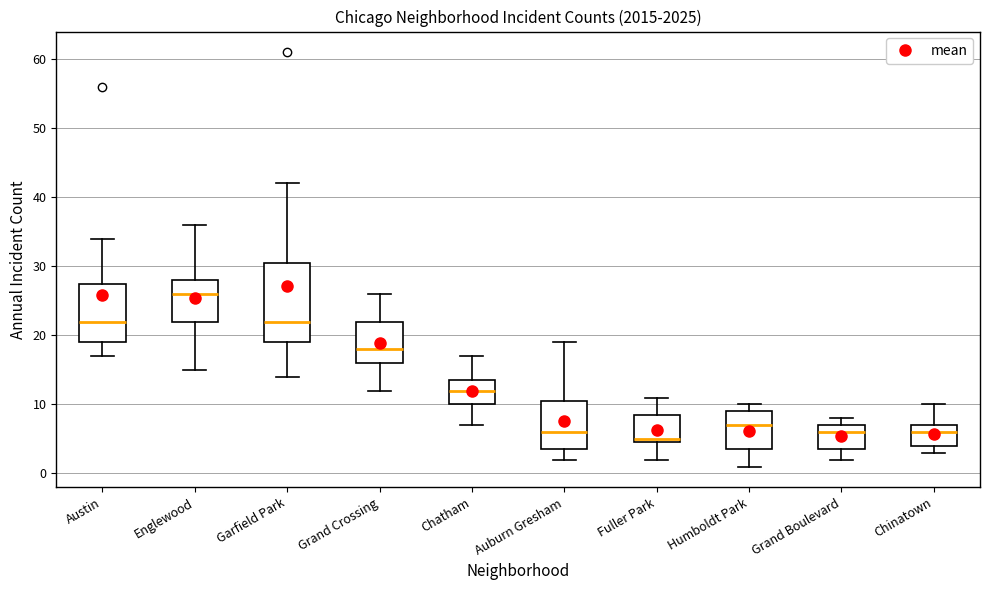

Which box is the tallest, from its lower edge to its upper edge?

Garfield Park